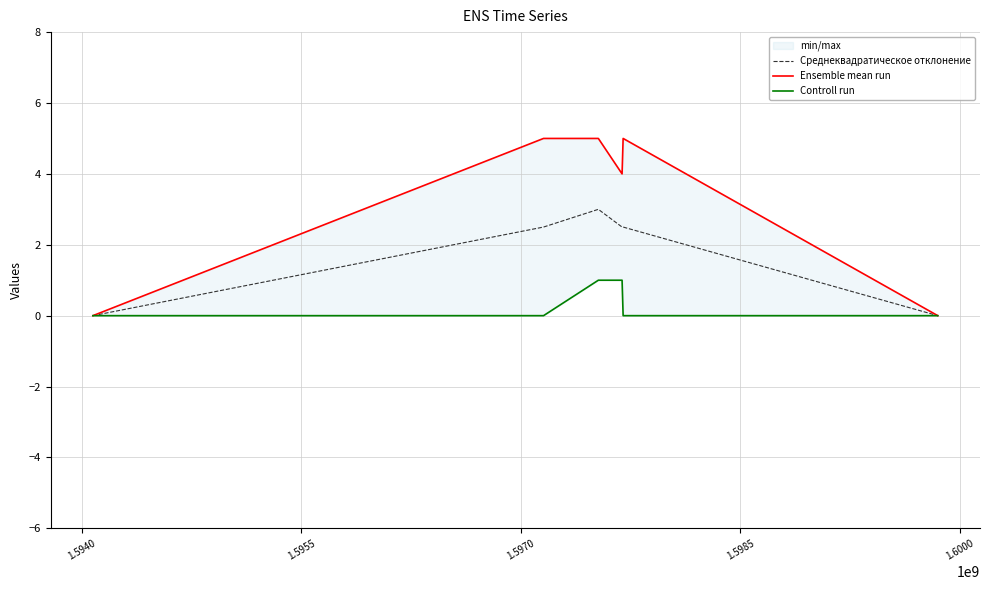

Is the value of Ensemble mean run at 1.6000 greater than the value of Controll run at 1.5940?

No